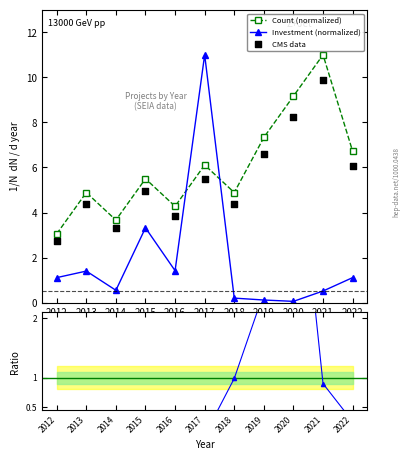

At how many categories does at least one series exceed 10?

2